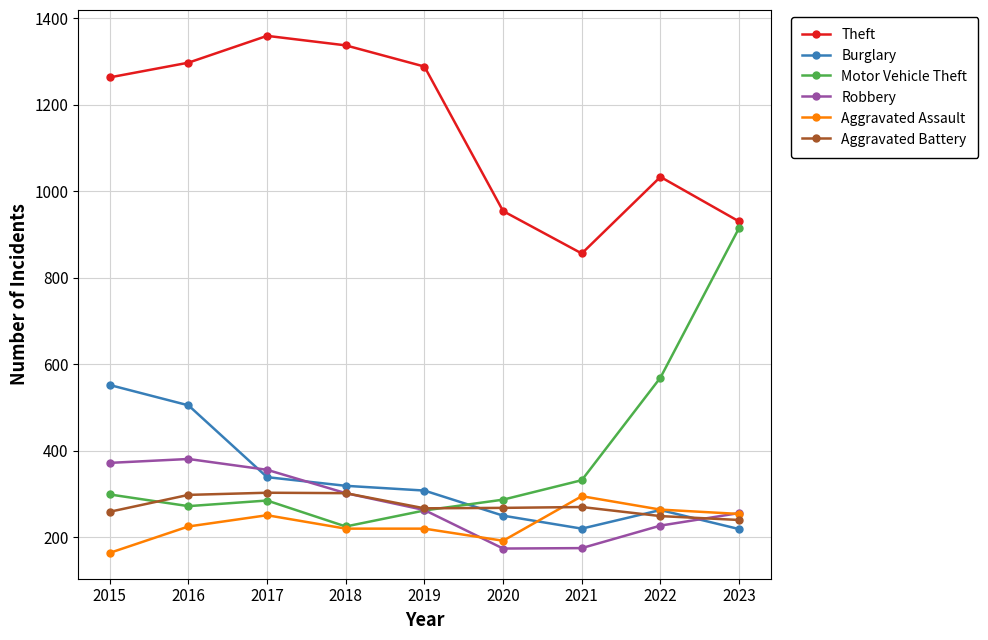

True or false: Aggravated Assault has a value of 295 at 2021.

True